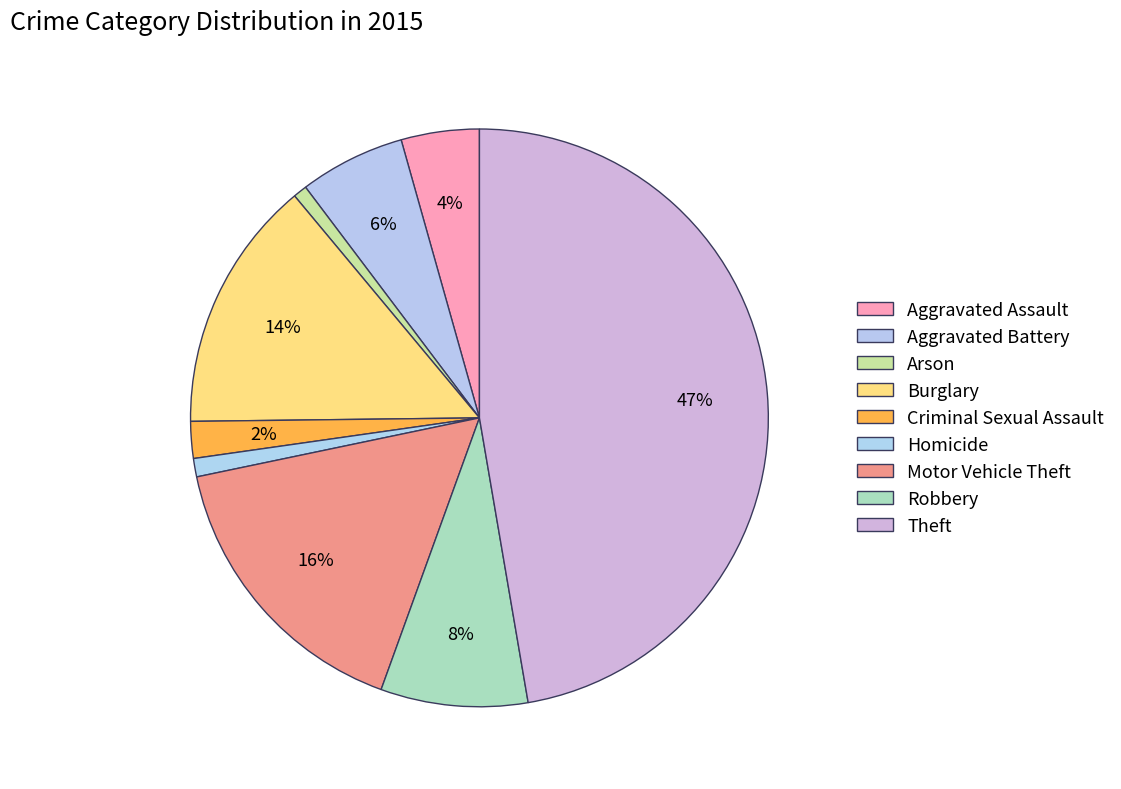

How many slices are in this pie chart?

9